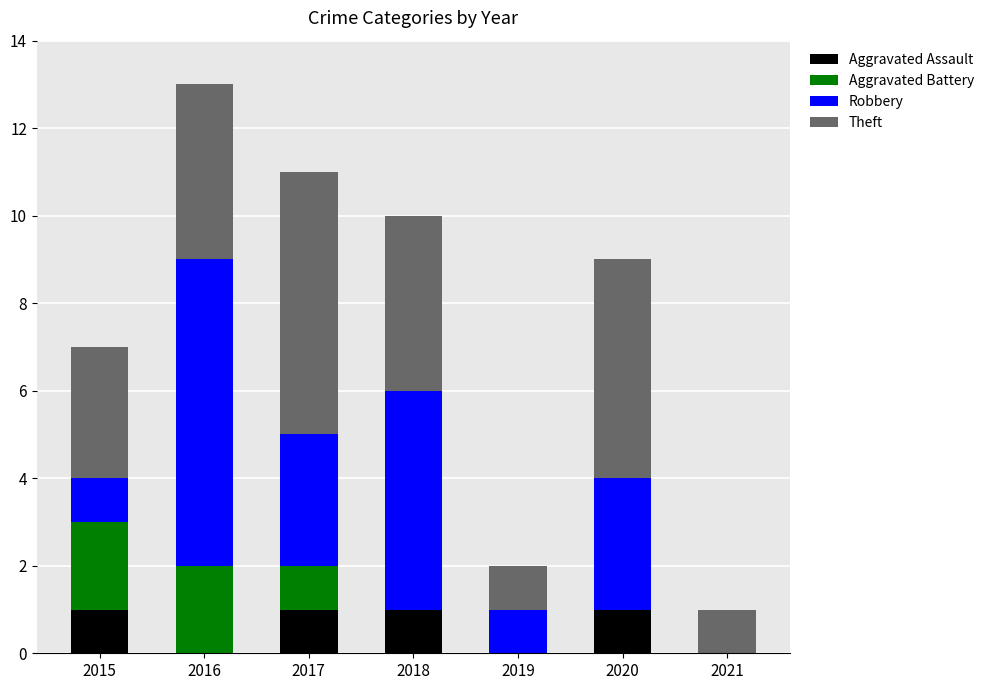

The value of Aggravated Assault at 2020 is 0. True or false?

False